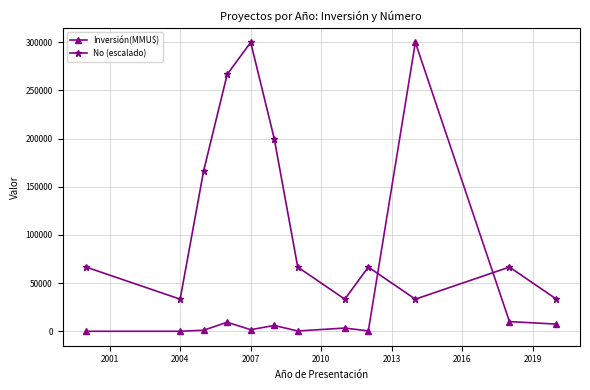

After their last crossing, which series has the higher values: Inversión(MMU$) or No (escalado)?

No (escalado)